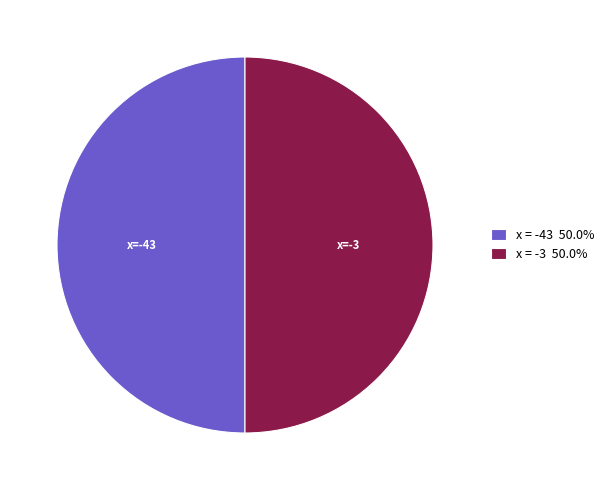

Is the sum of x = -43 50.0% and x = -3 50.0% greater than half?

Yes